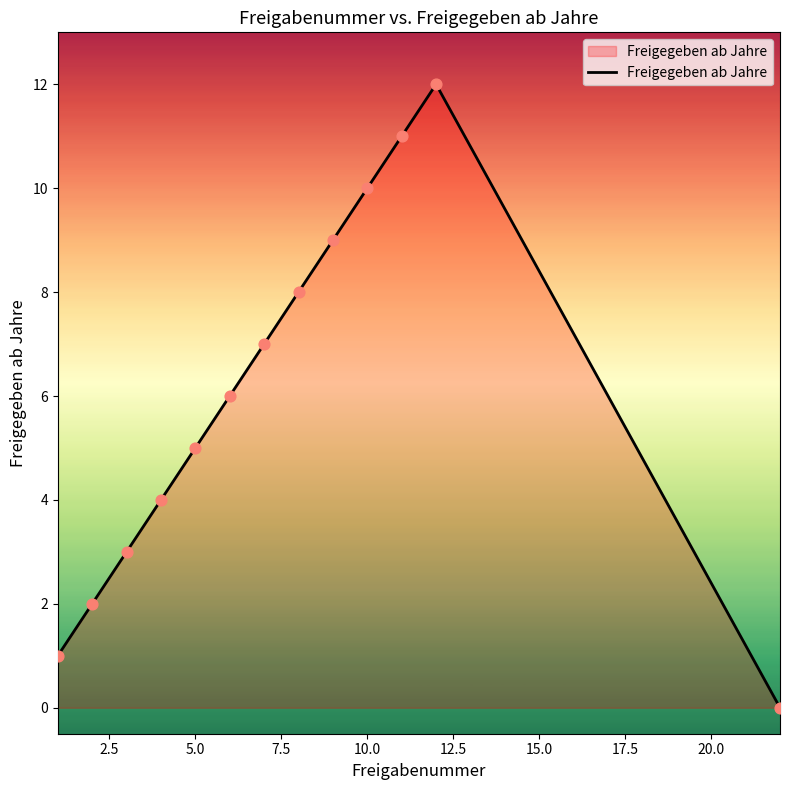

What is the difference between the maximum and minimum values?

12